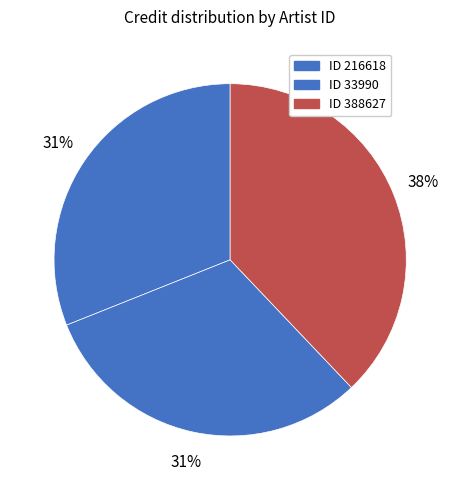

Count the number of slices in the pie.

3